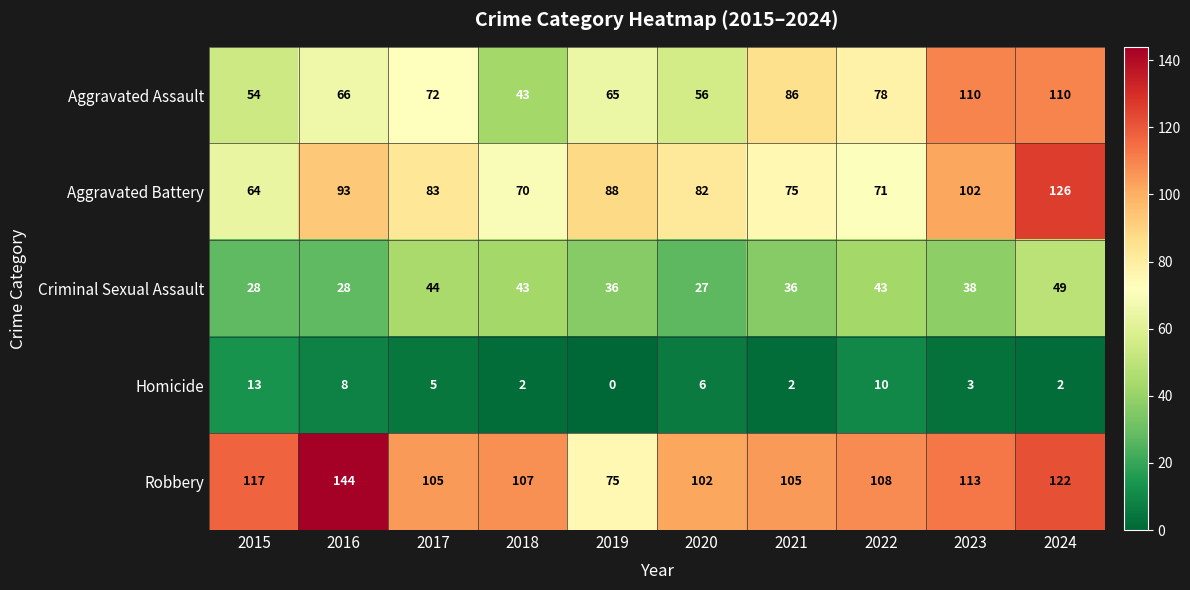

What is the total value across all series at 2023?

366